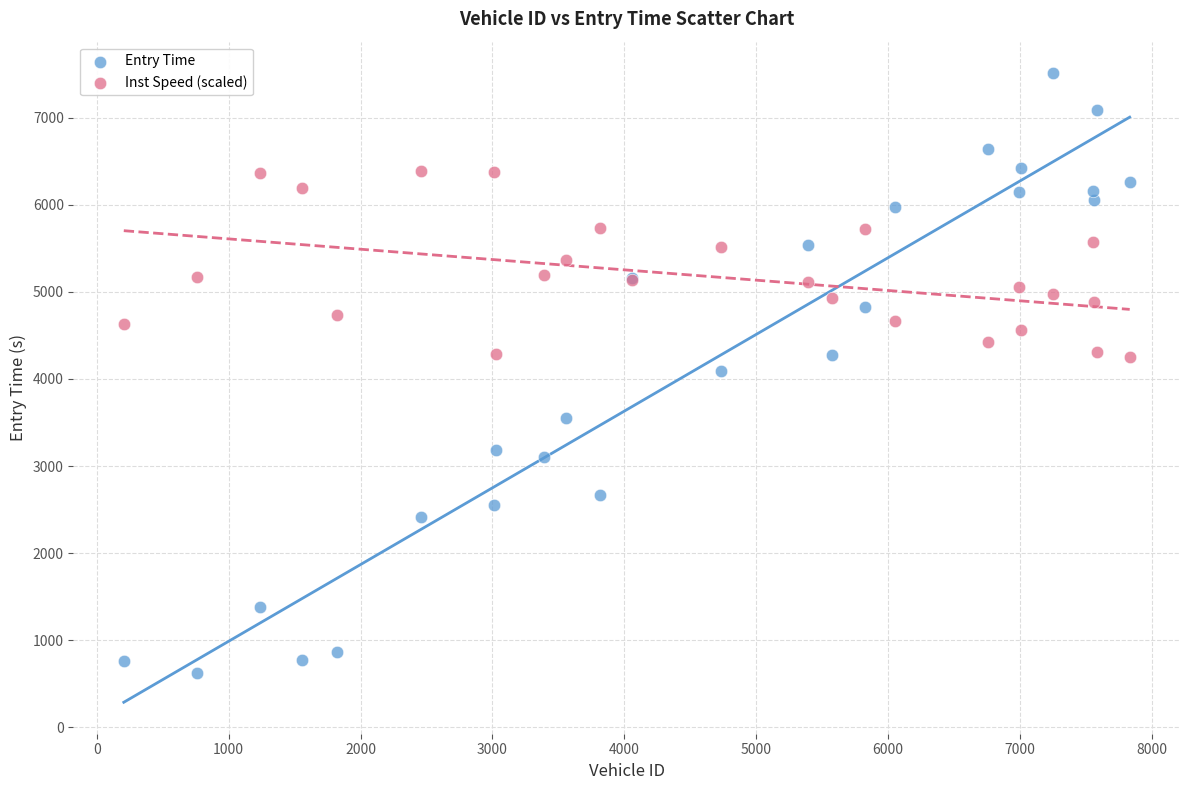

Which series contains the lowest Y value?

Entry Time